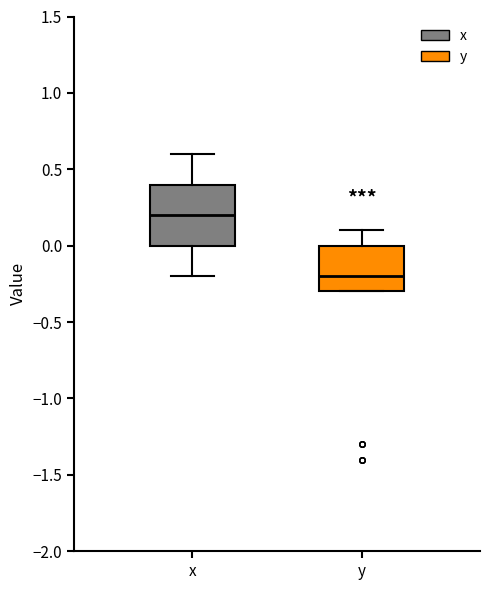

Where does the upper whisker of the box for y end on the y-axis? The values are not printed on the chart, so give them approximately, as read against the axis.

0.1